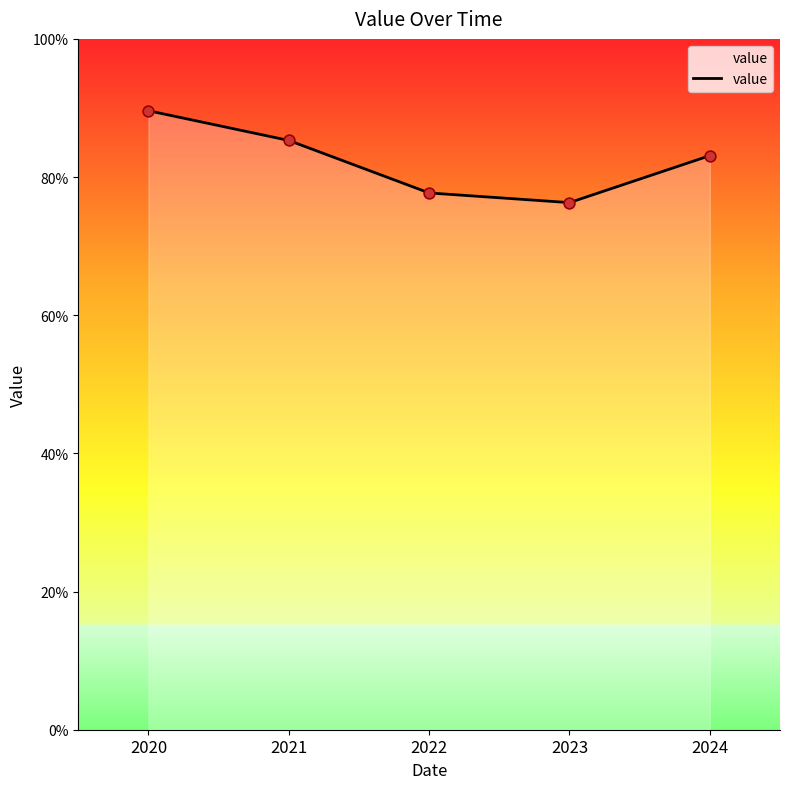

Between 2022 and 2024, which is larger?

2024